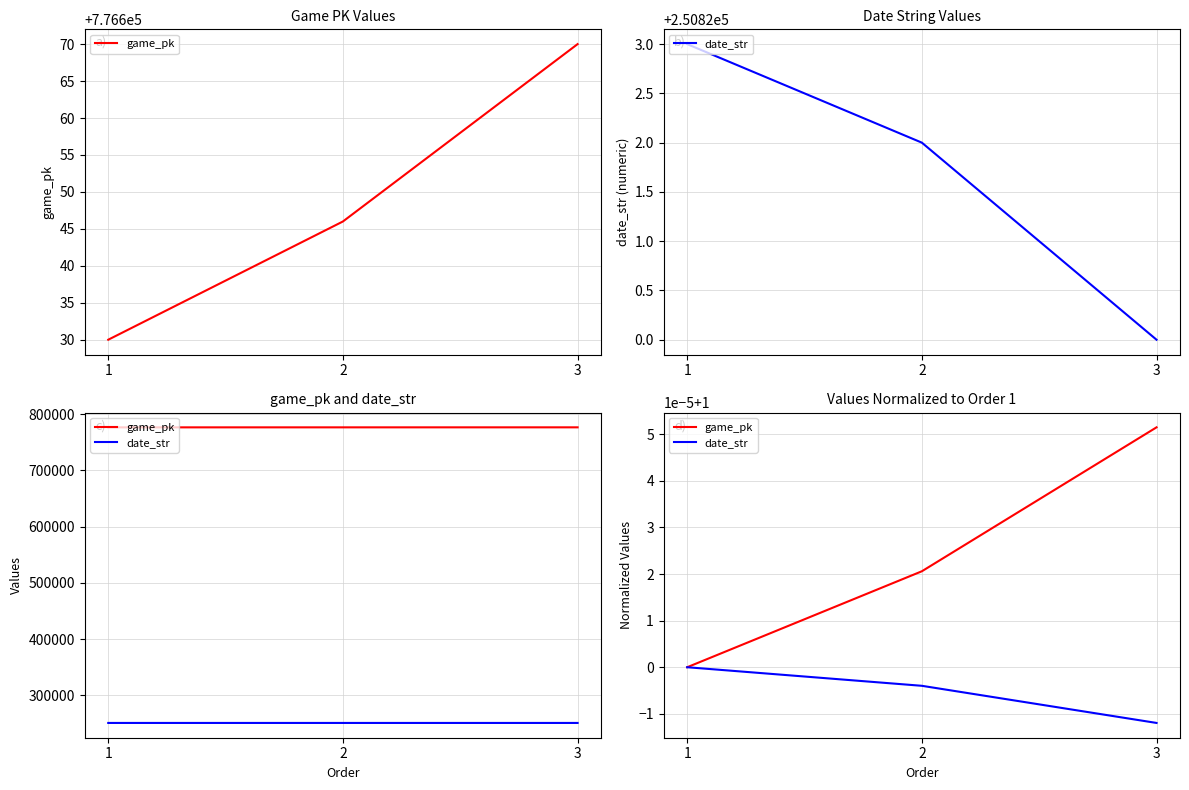

Is the value of date_str at 2 greater than the value of game_pk at 3?

No